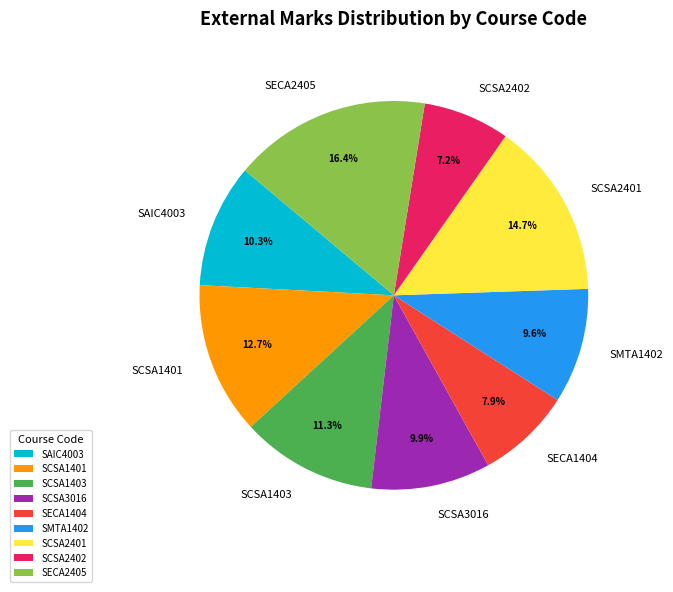

Does SAIC4003 represent more than half of the total?

No